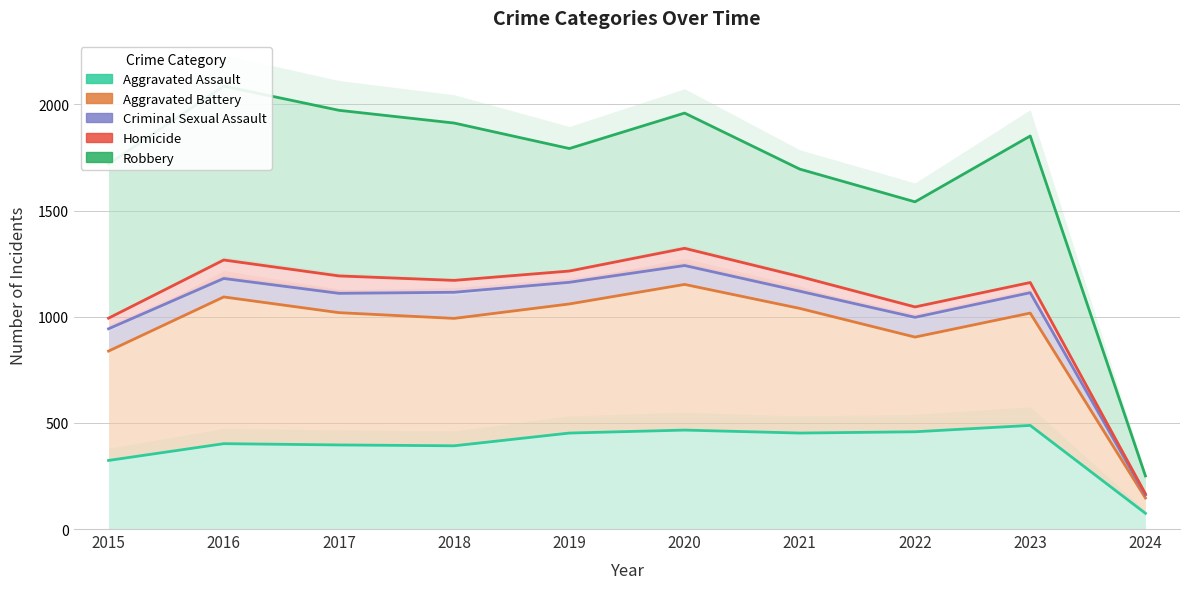

Rank the series at 2021 from lowest to highest value.

Aggravated Assault, Aggravated Battery, Criminal Sexual Assault, Homicide, Robbery